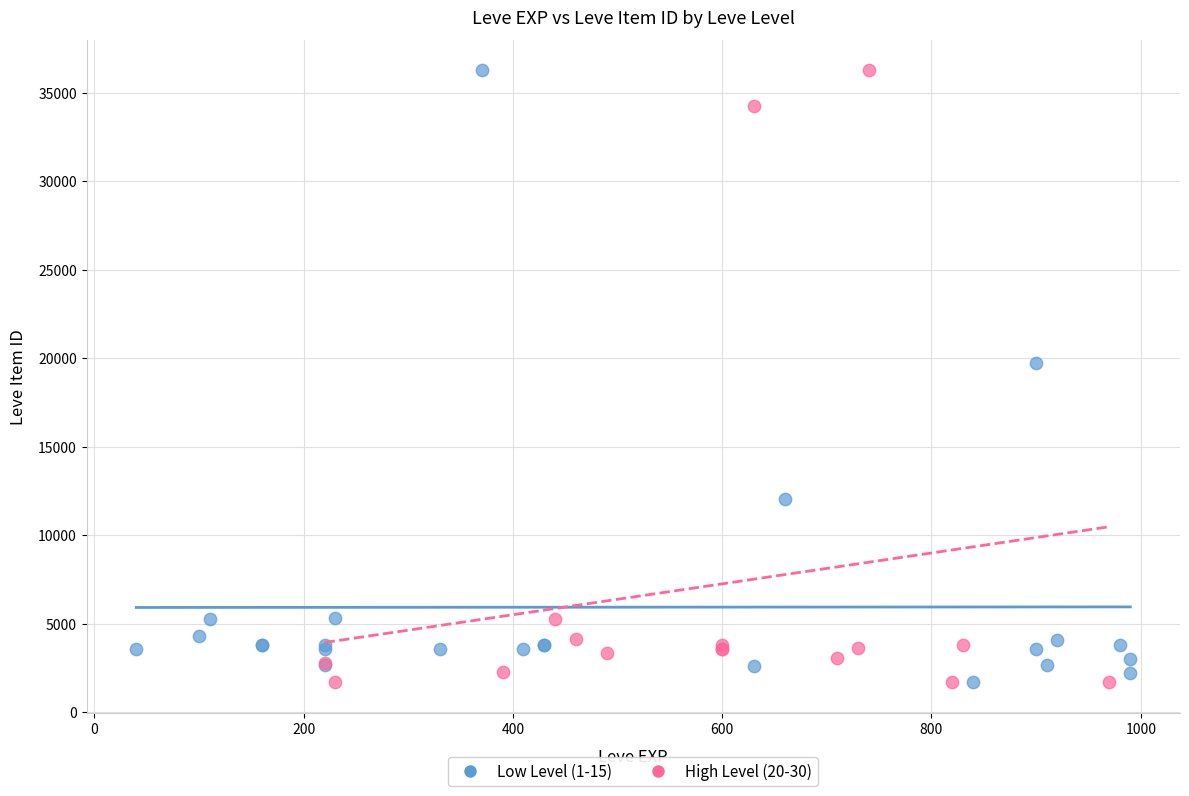

What are all the series names shown in the legend?

Low Level (1-15), High Level (20-30)